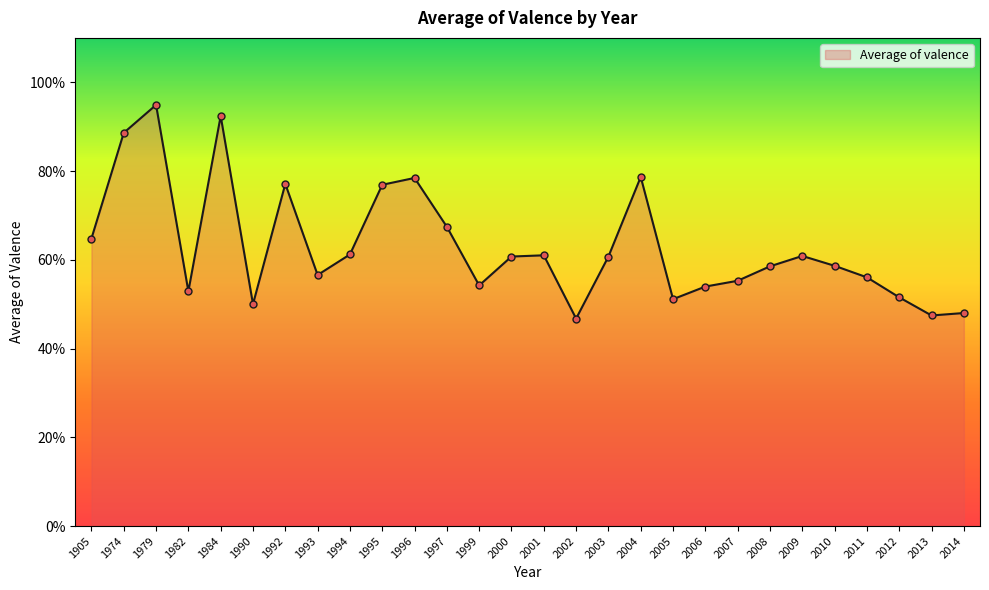

Does the chart have visible grid lines?

No